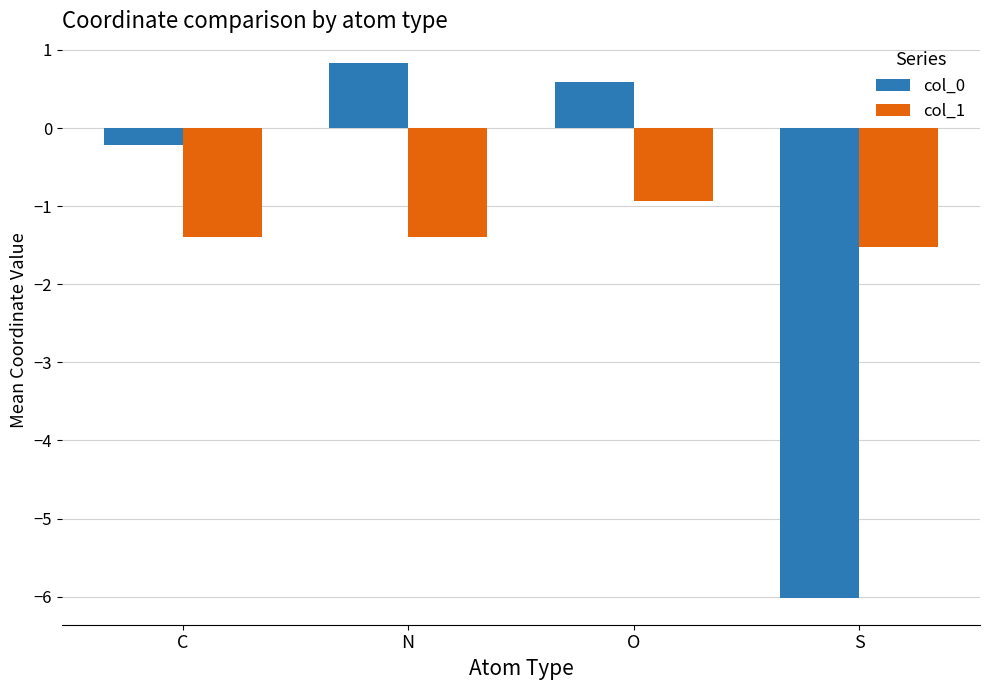

At which category does the chart reach its peak across all series?

N